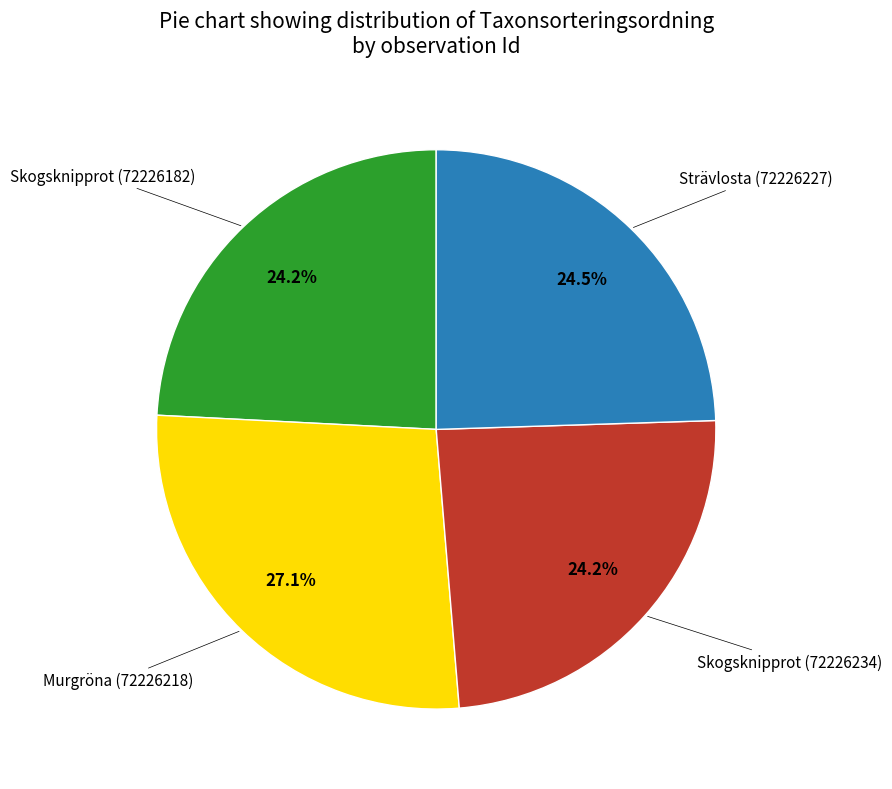

Is there any slice that represents more than half of the pie?

No